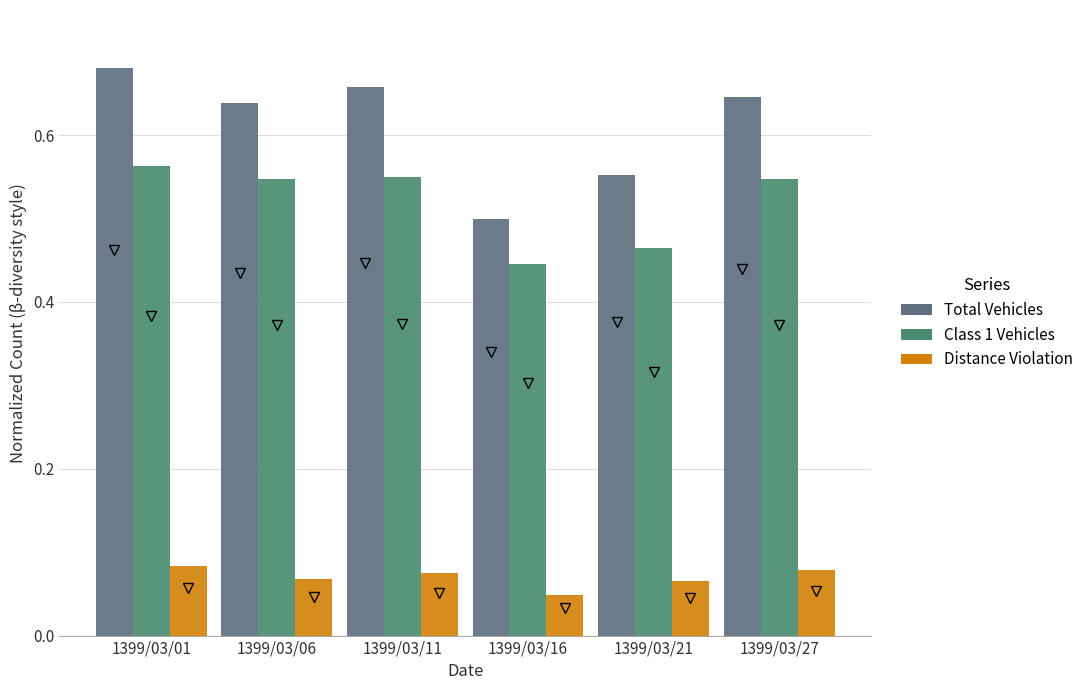

True or false: col_5 (Total Vehicles) has a value of 1.2 at 1399/03/01.

False